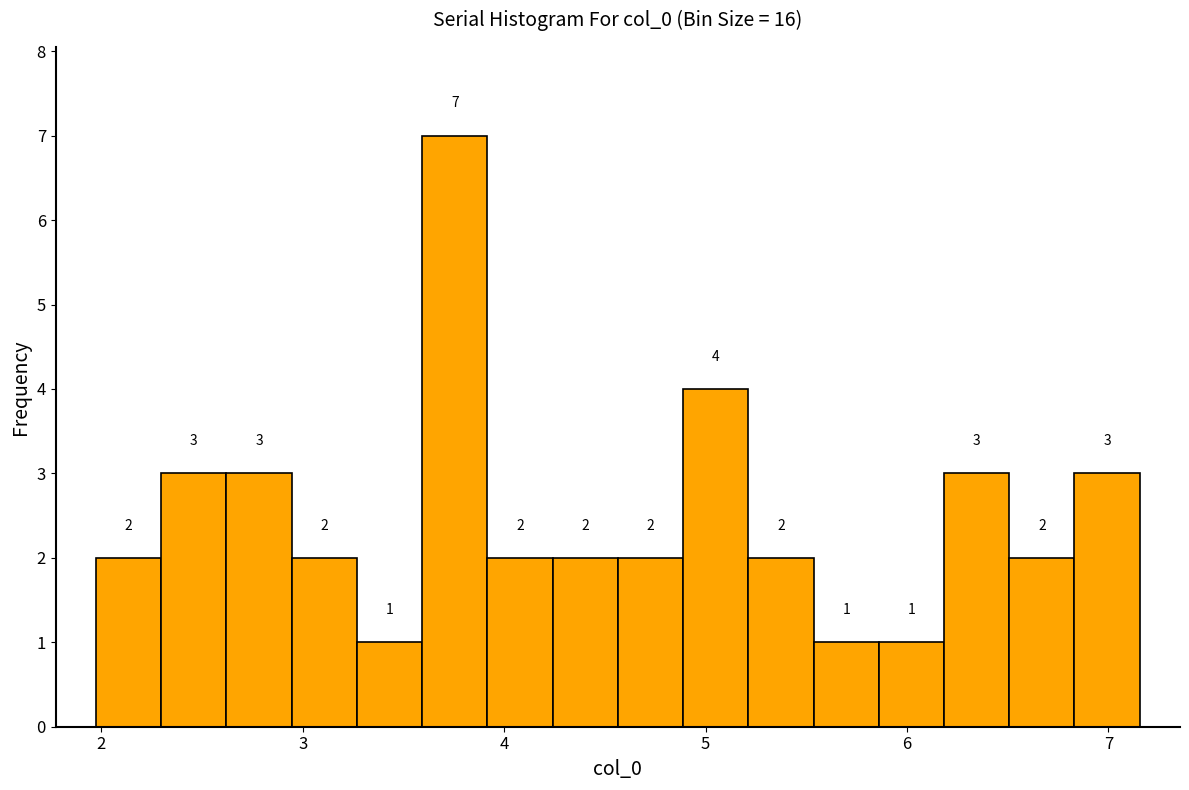

Around what value on the x-axis is the tallest bar? Give the approximate position of its centre, as read against the axis.

3.8